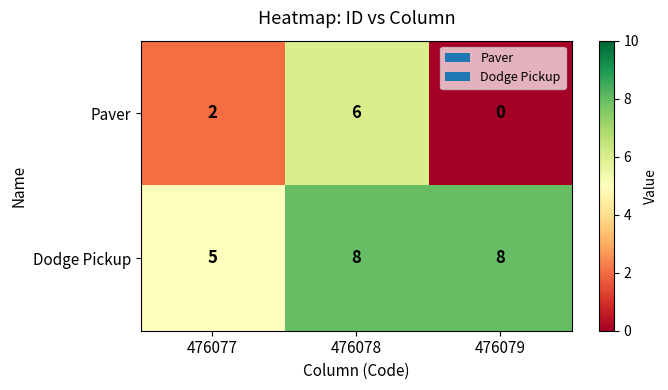

True or false: Dodge Pickup has a value of 5 at 476077.

True